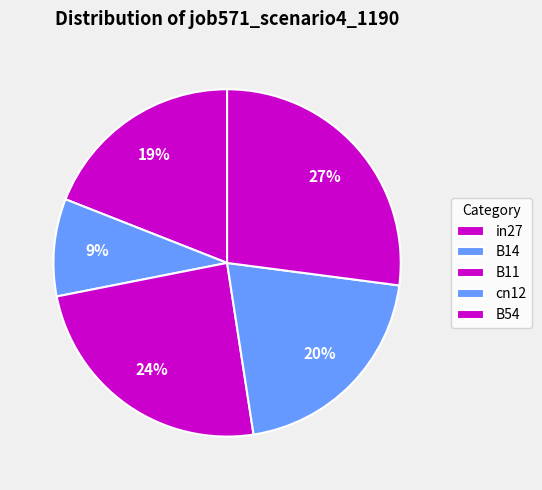

To the nearest percent, what is the difference between the B14 and B54 slice percentages?

18%